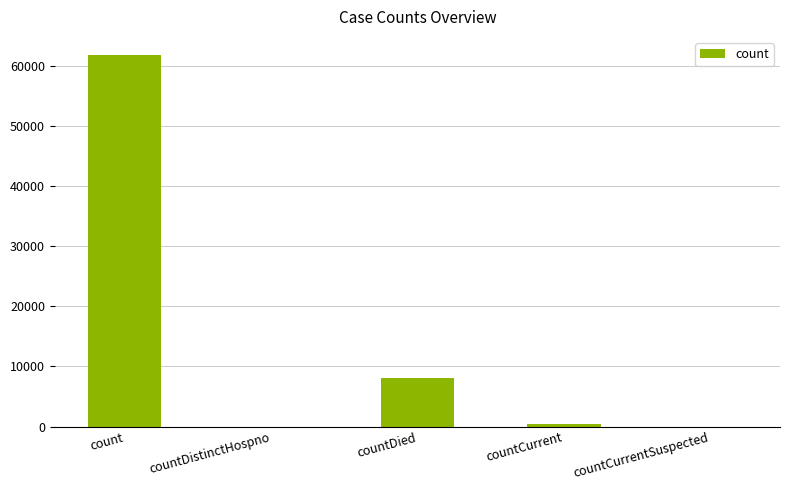

What is the average value?

14043